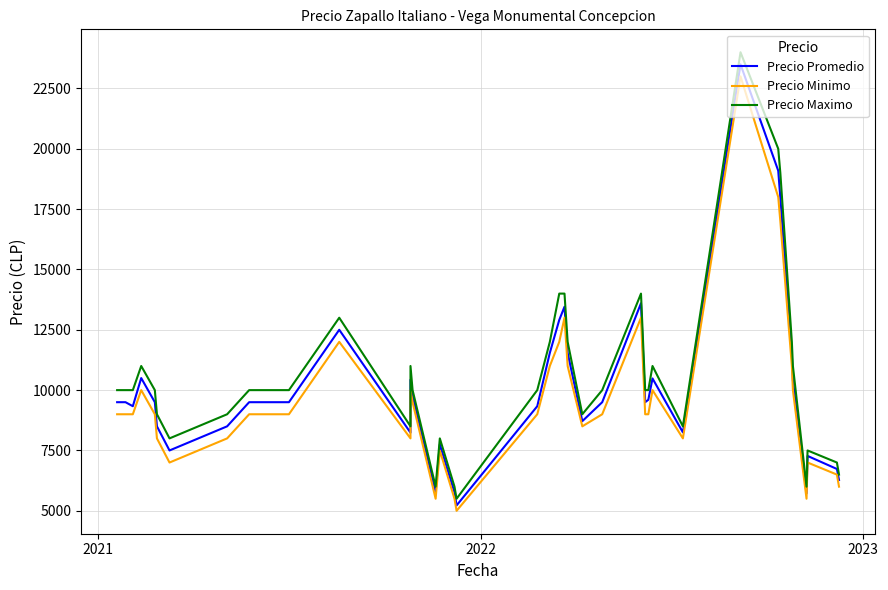

How many values in the Precio Promedio series exceed 9500?

16